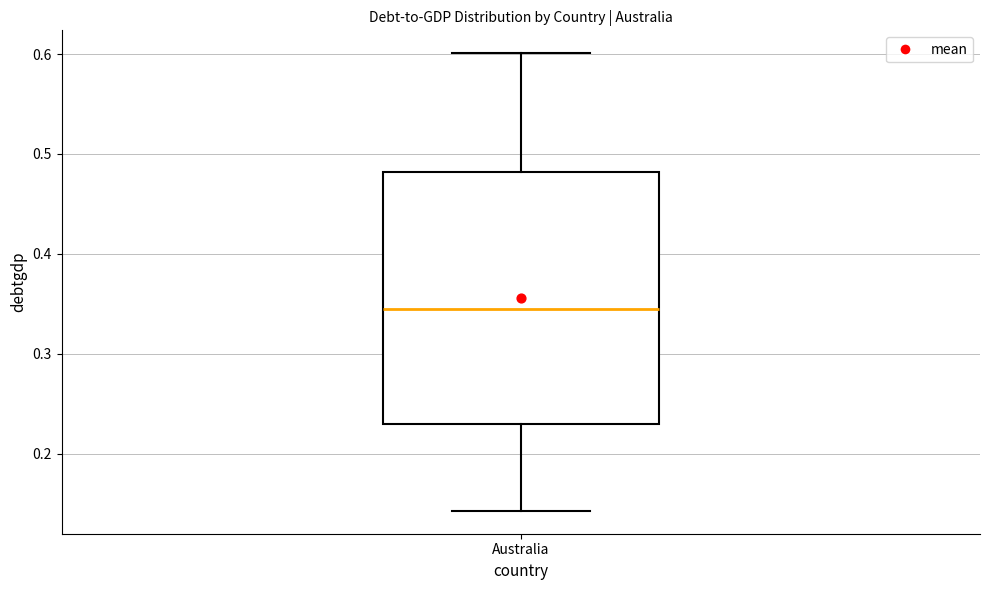

Read this box plot against the y-axis: the position of the median line, the range covered by the box, and the ends of both whiskers. The values are not printed on the chart, so give them approximately, as read against the axis.

median 0.34, box 0.23 to 0.48, whiskers 0.14 to 0.60